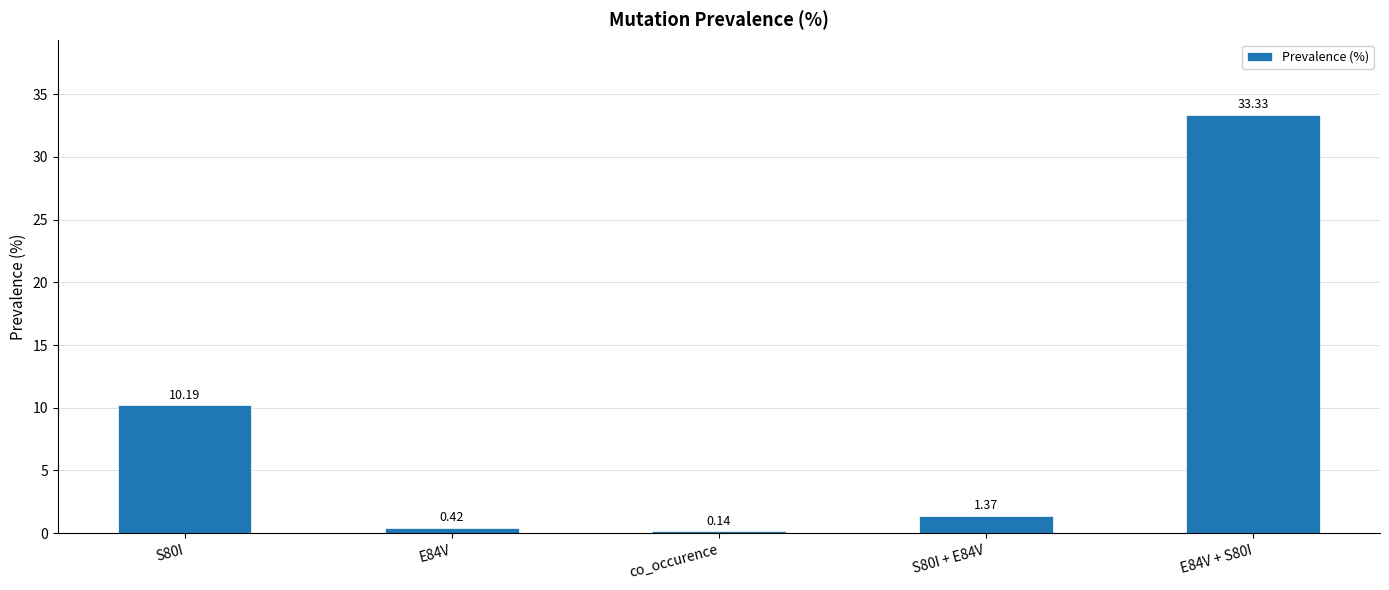

What is the change in value from co_occurence to E84V + S80I?

+33.2